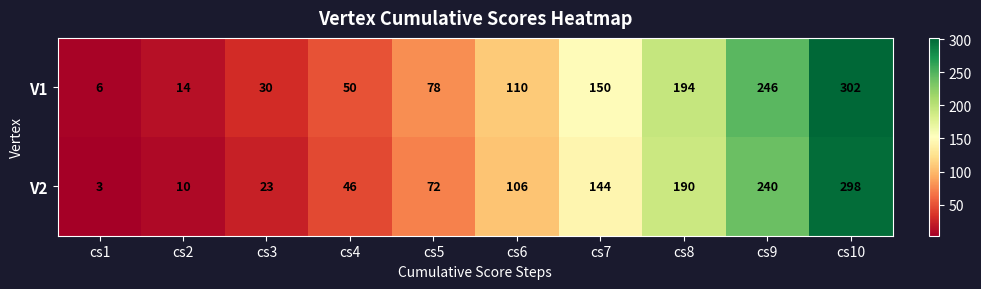

How many values in the V2 series are below 106?

5